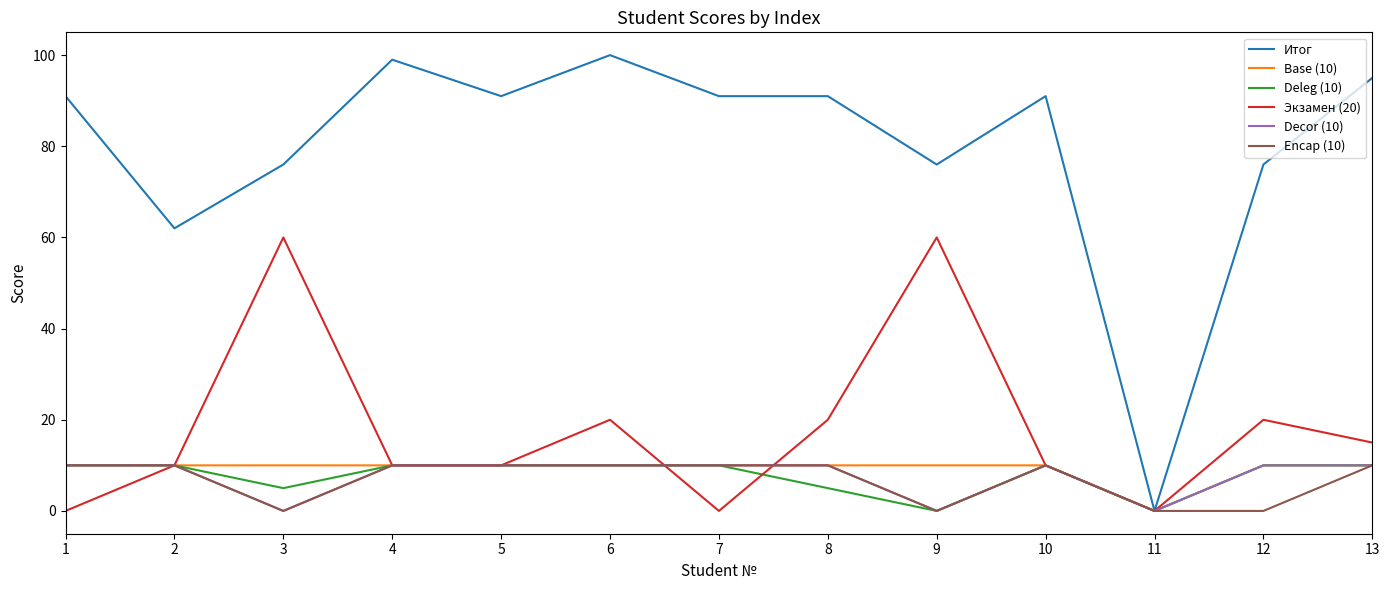

Which series has the widest spread of values?

Итог